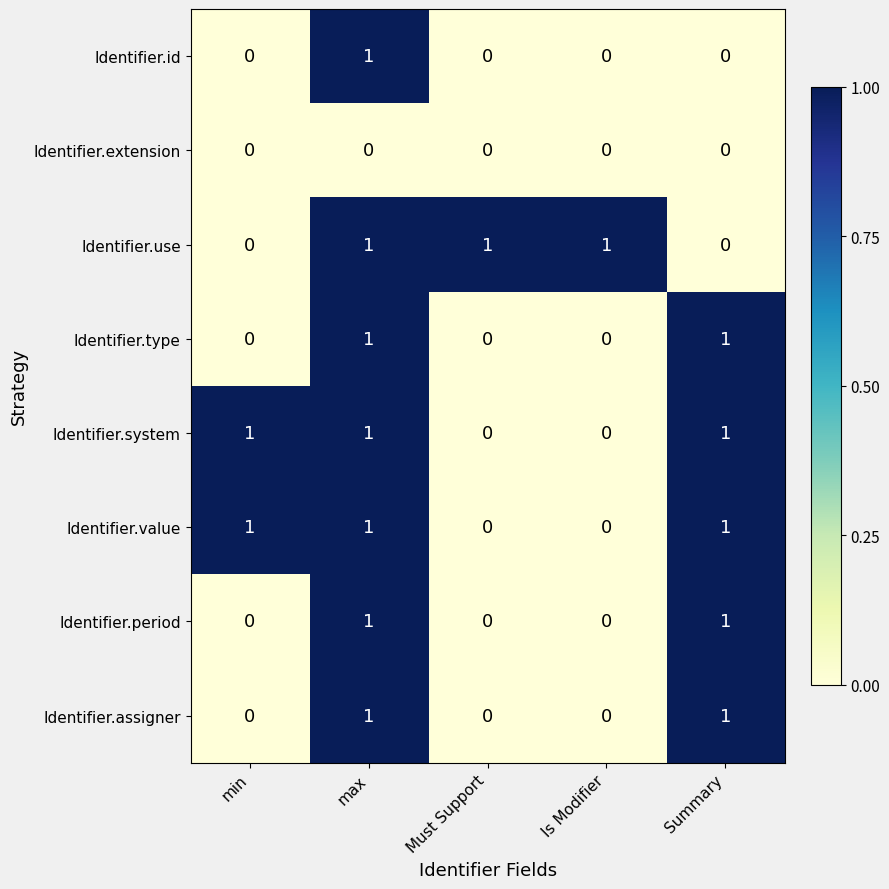

Count the Identifier.value values in the range 0 to 1.

5